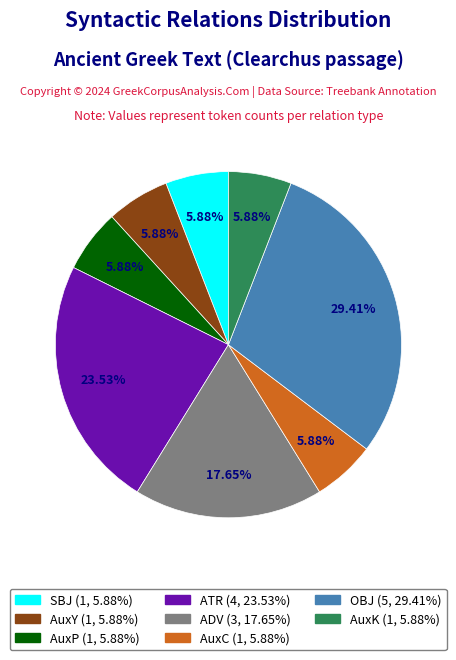

To the nearest percent, what is the combined percentage of AuxC and SBJ?

12%